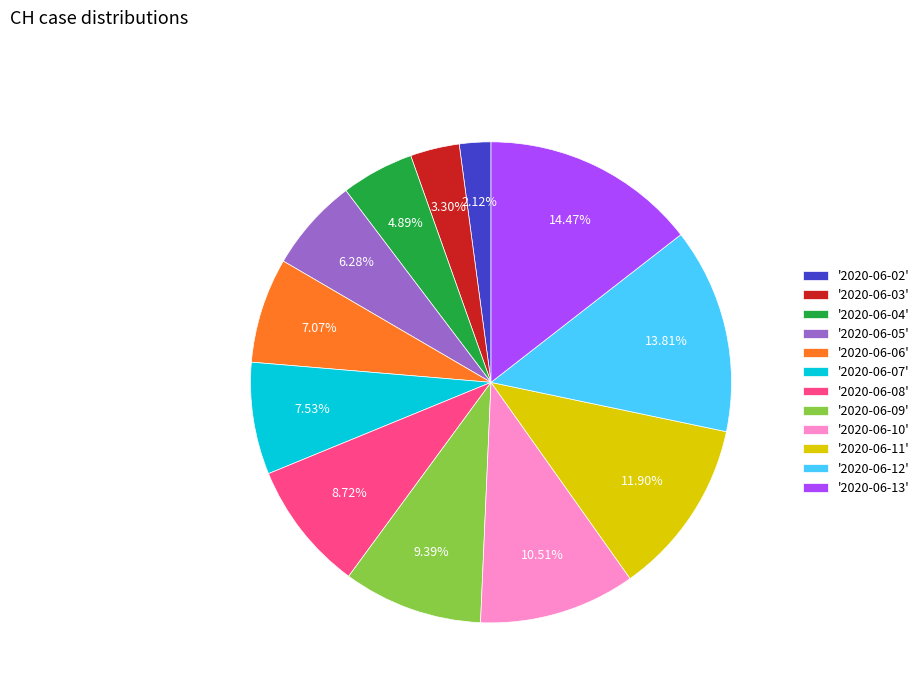

Is '2020-06-08' the majority of the pie?

No